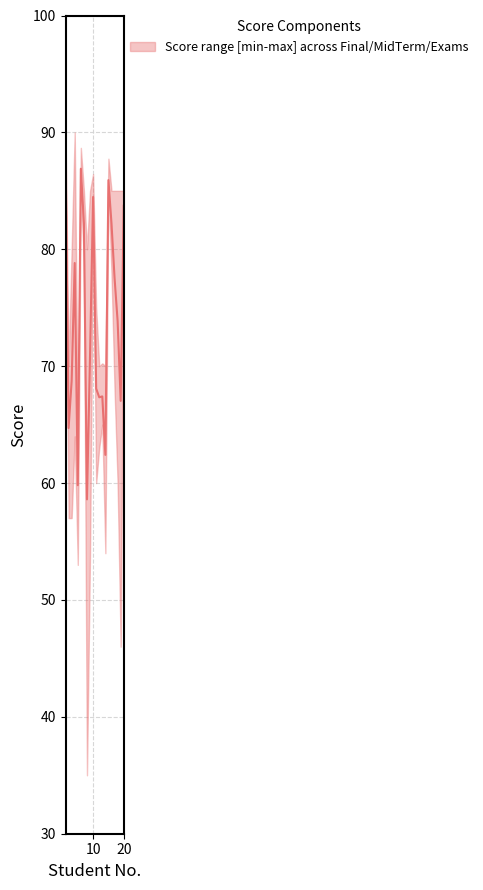

True or false: Exams and Final Evaluation cross at least once.

False